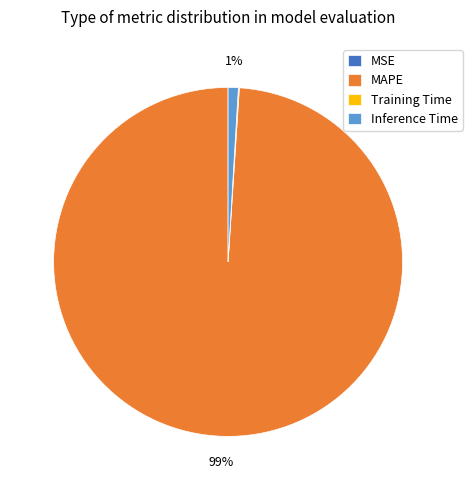

What percentage is the MAPE slice, to the nearest percent?

99%